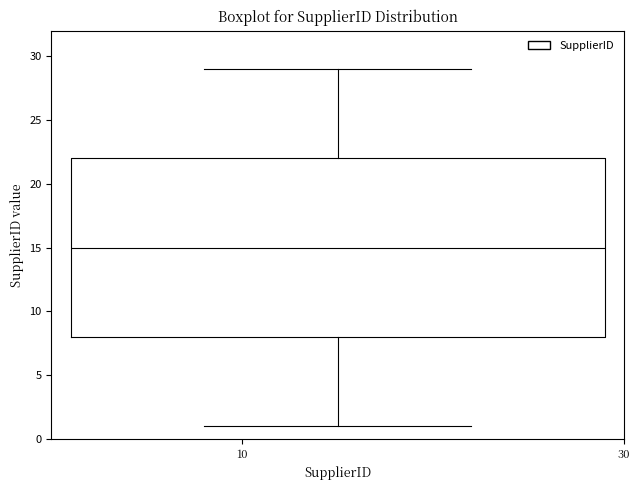

Where is the lower edge of the box on the y-axis? The values are not printed on the chart, so give them approximately, as read against the axis.

8